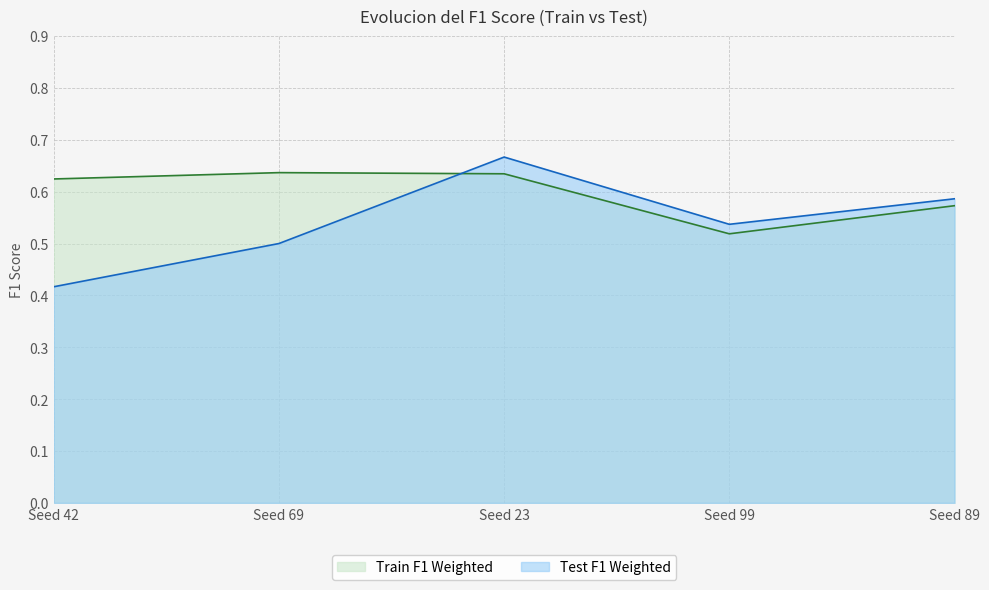

Reading left to right, what are all the values shown in this chart?

Train F1 Weighted: Seed 42=0.6	Seed 69=0.6	Seed 23=0.6	Seed 99=0.5	Seed 89=0.6
Test F1 Weighted: Seed 42=0.4	Seed 69=0.5	Seed 23=0.7	Seed 99=0.5	Seed 89=0.6